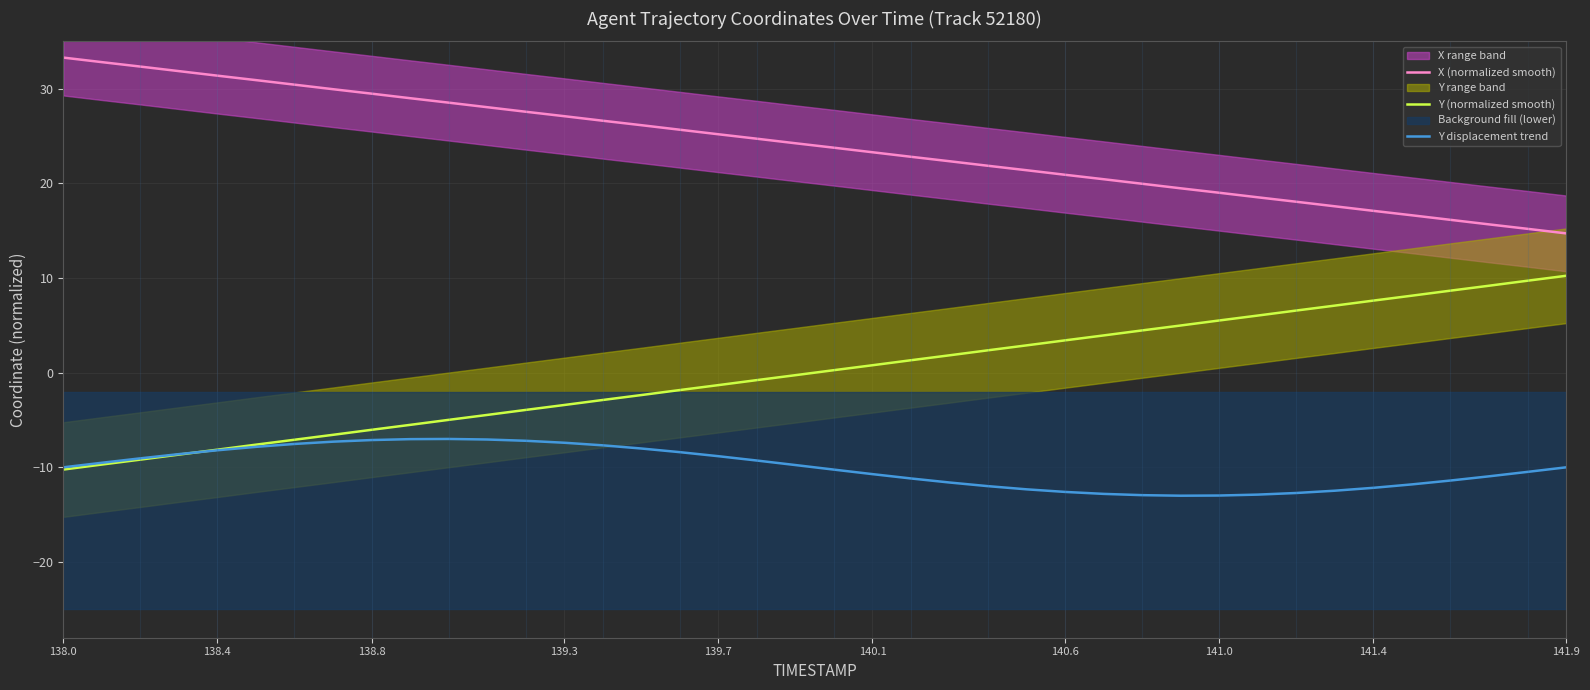

True or false: X (normalized smooth) has more than 2 interior local peaks.

False